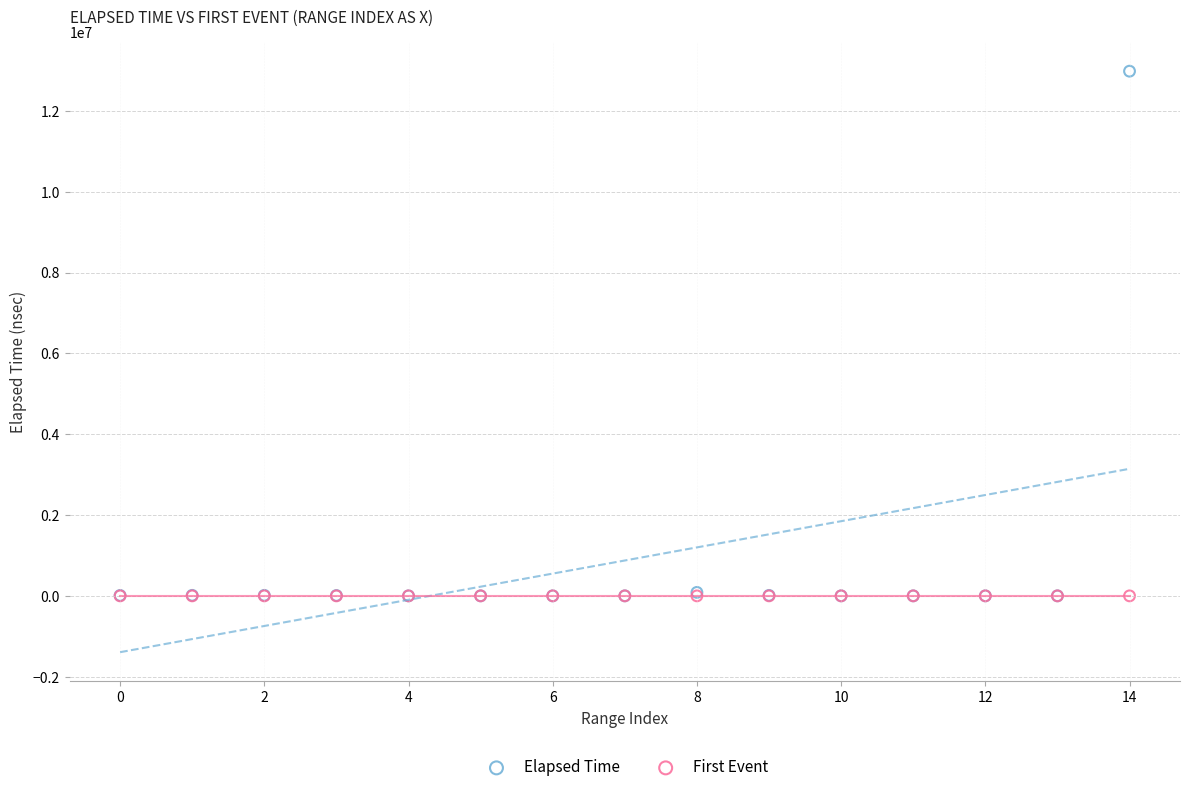

What are all the series names shown in the legend?

Elapsed Time, First Event